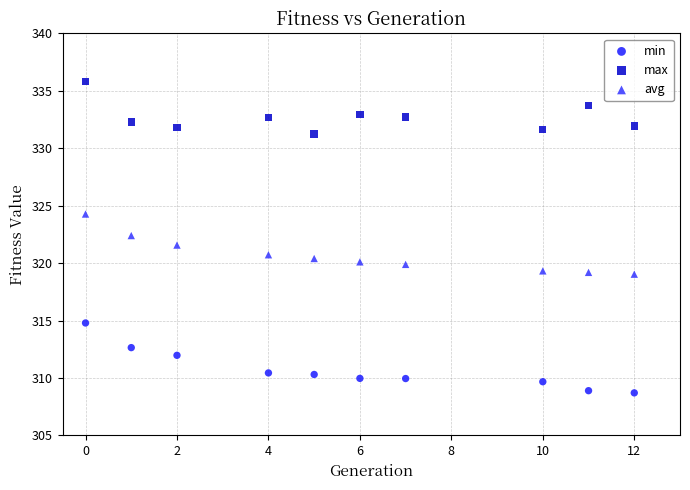

What is the X range (max minus min) for the scatter plot?

12.0